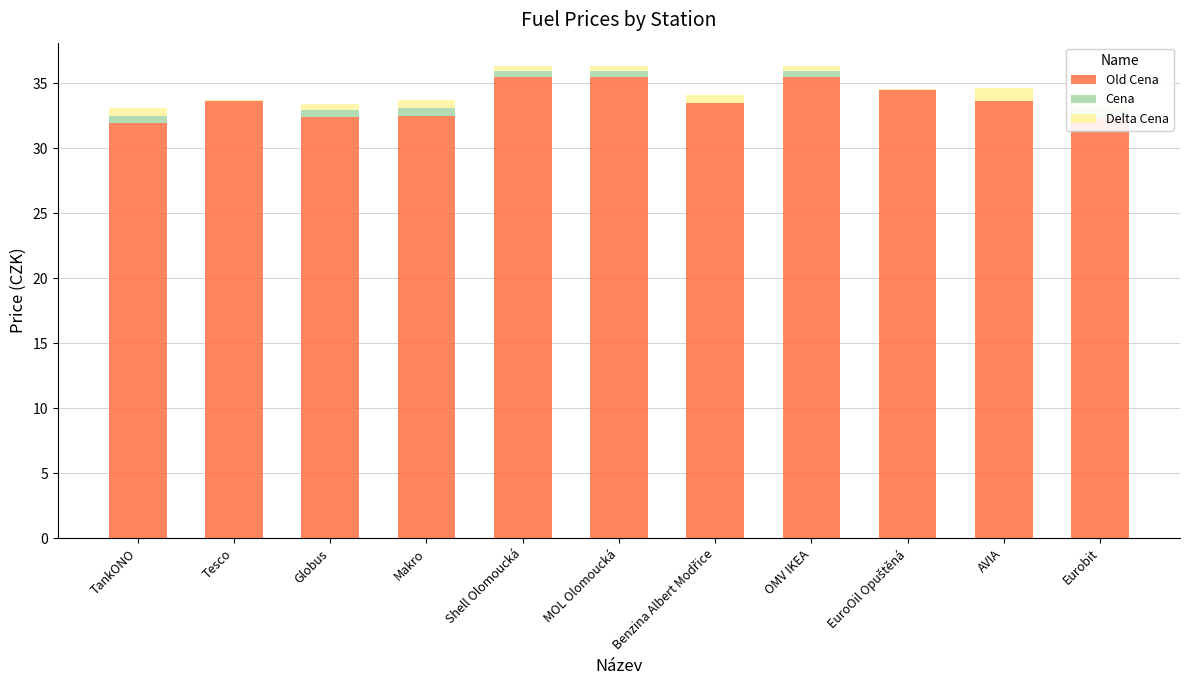

Reading right to left, list all the values displayed in this chart.

Old Cena: Eurobit=32.3	AVIA=33.6	EuroOil Opuštěná=34.5	OMV IKEA=35.5	Benzina Albert Modřice=33.5	MOL Olomoucká=35.5	Shell Olomoucká=35.5	Makro=32.5	Globus=32.4	Tesco=33.6	TankONO=31.9
Cena: Eurobit=0.6	AVIA=0.0	EuroOil Opuštěná=0.0	OMV IKEA=0.4	Benzina Albert Modřice=0.0	MOL Olomoucká=0.4	Shell Olomoucká=0.4	Makro=0.6	Globus=0.5	Tesco=0.0	TankONO=0.6
Delta Cena: Eurobit=0.6	AVIA=1.0	EuroOil Opuštěná=0.0	OMV IKEA=0.4	Benzina Albert Modřice=0.6	MOL Olomoucká=0.4	Shell Olomoucká=0.4	Makro=0.6	Globus=0.5	Tesco=0.1	TankONO=0.6